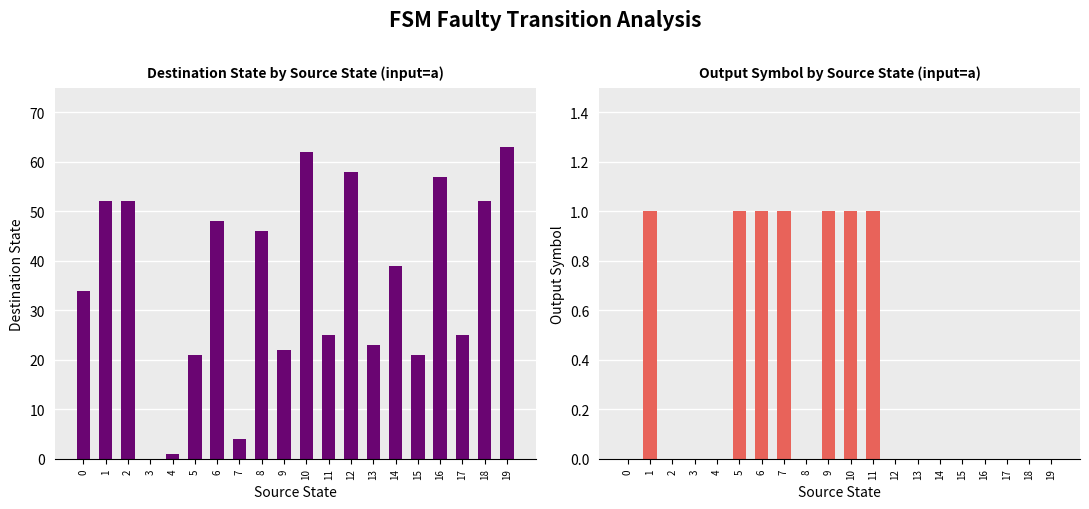

Is it true that Destination State equals 46 at 8?

True